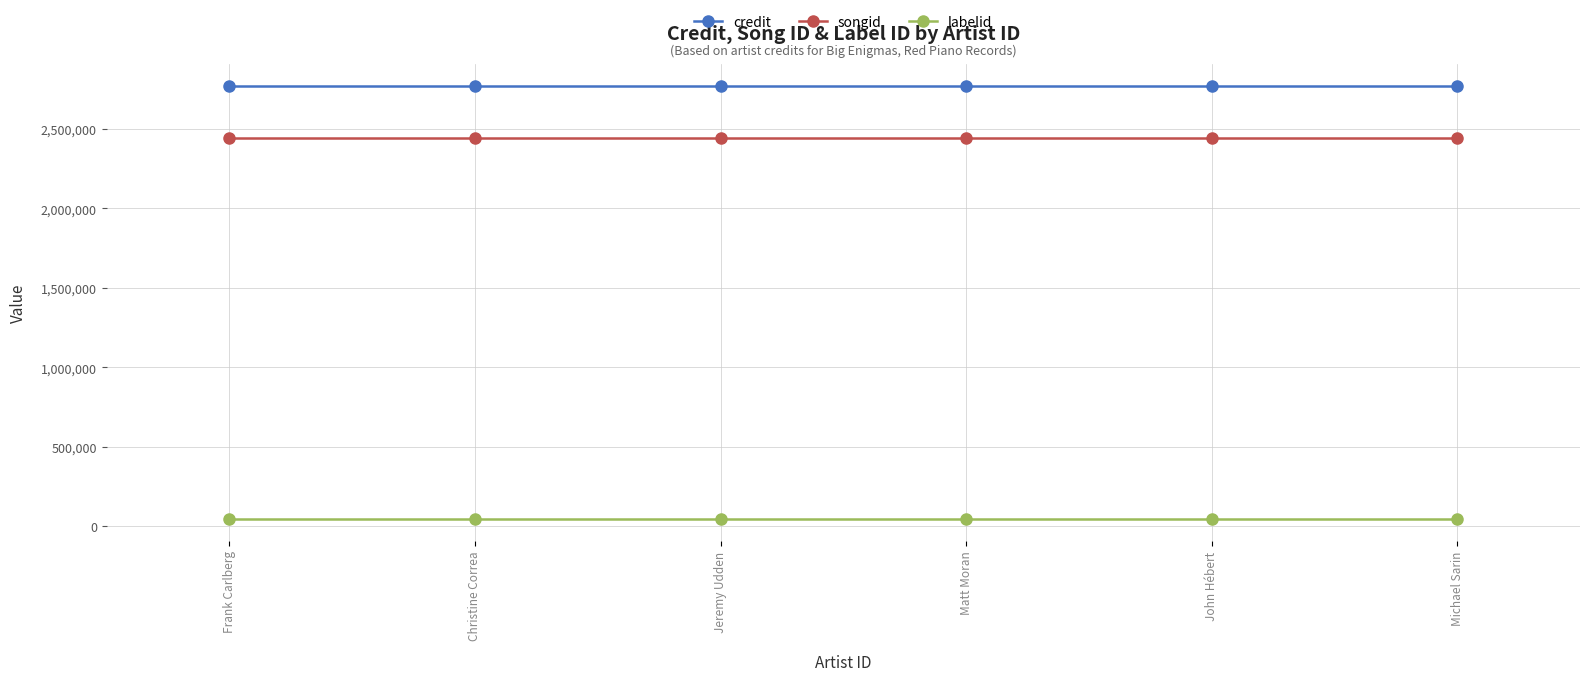

What is the label of the 5th point from the right?

Christine Correa